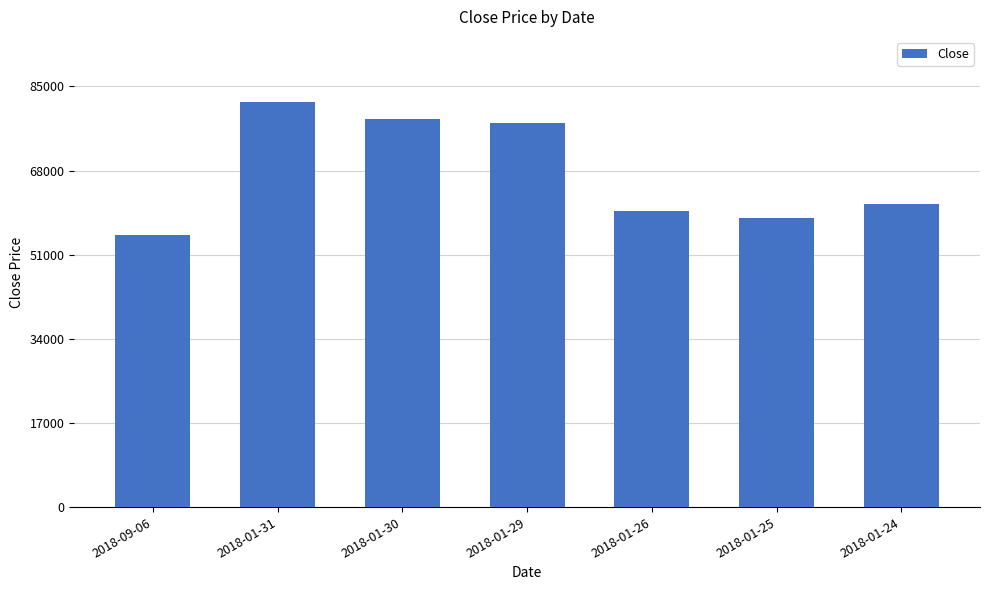

At which category does the chart reach its peak across all series?

2018-01-31